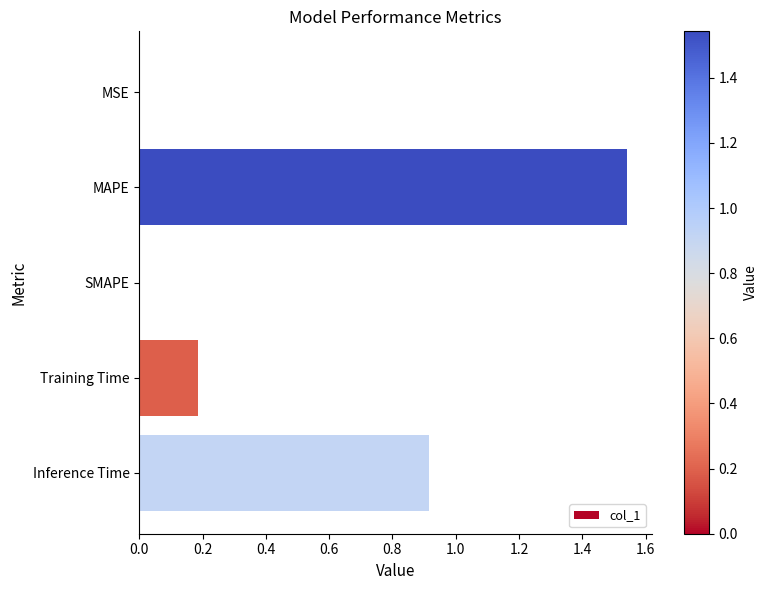

Are the bars horizontal?

Yes